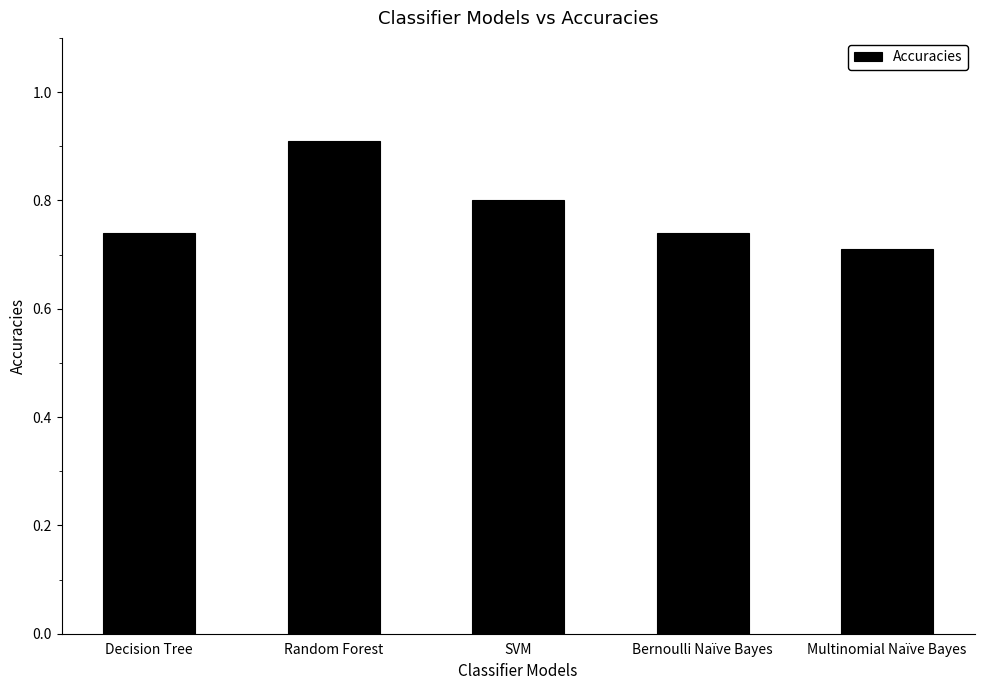

What is the label of the 2nd bar from the left?

Random Forest